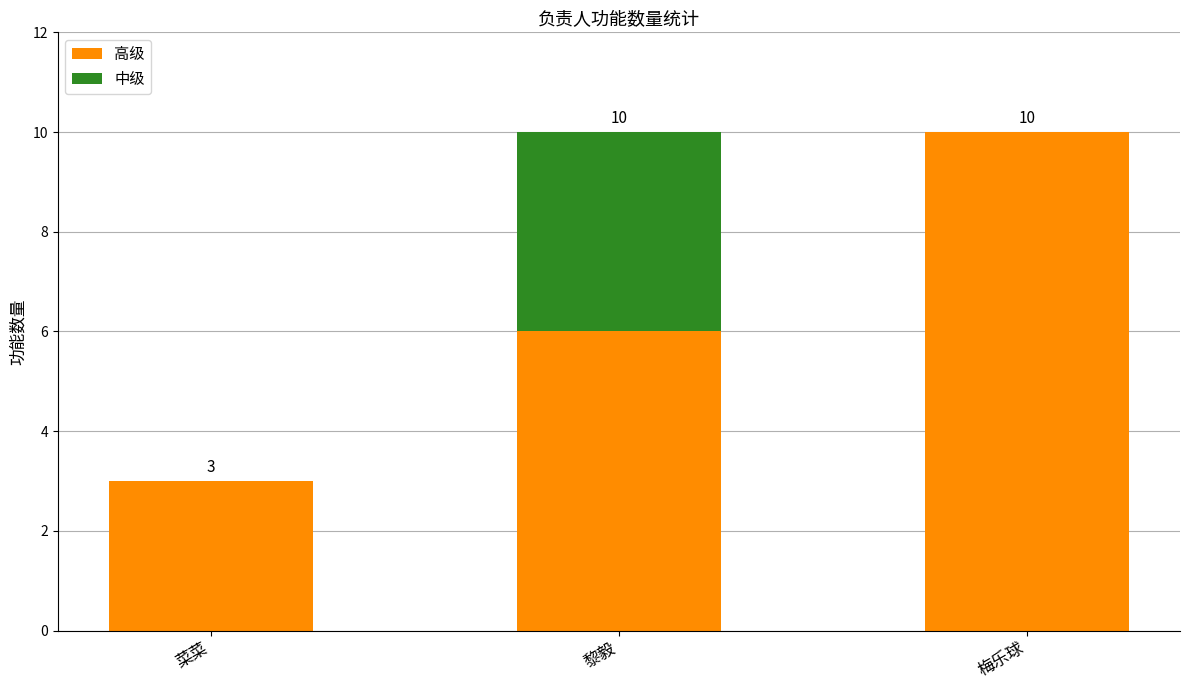

Are the bars horizontal?

No